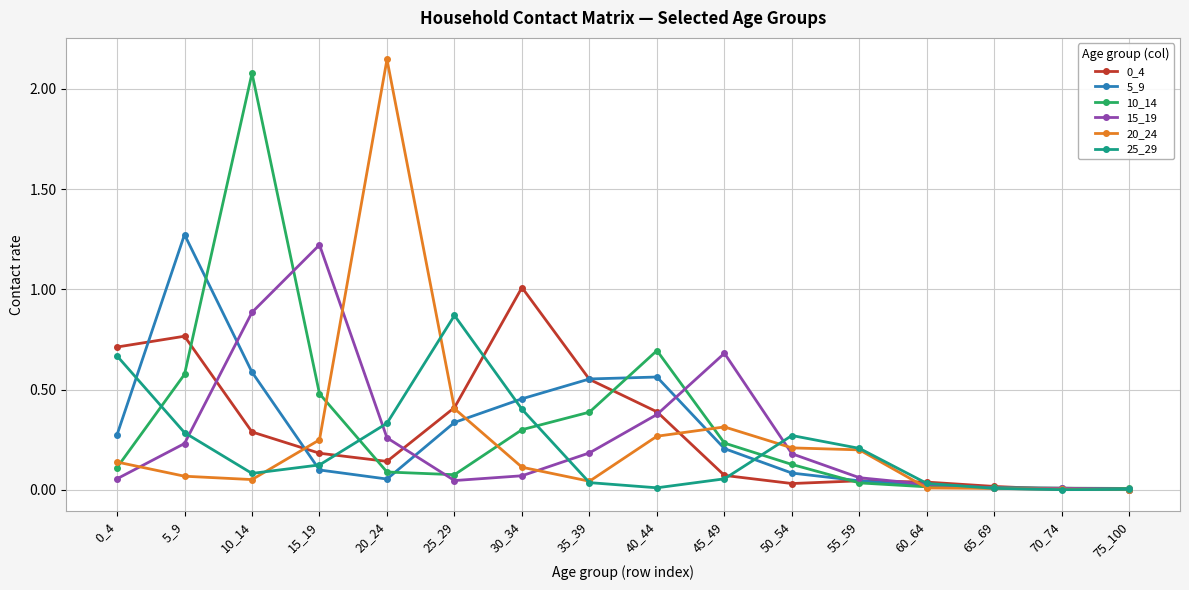

True or false: 10_14 and 20_24 intersect in this chart.

True